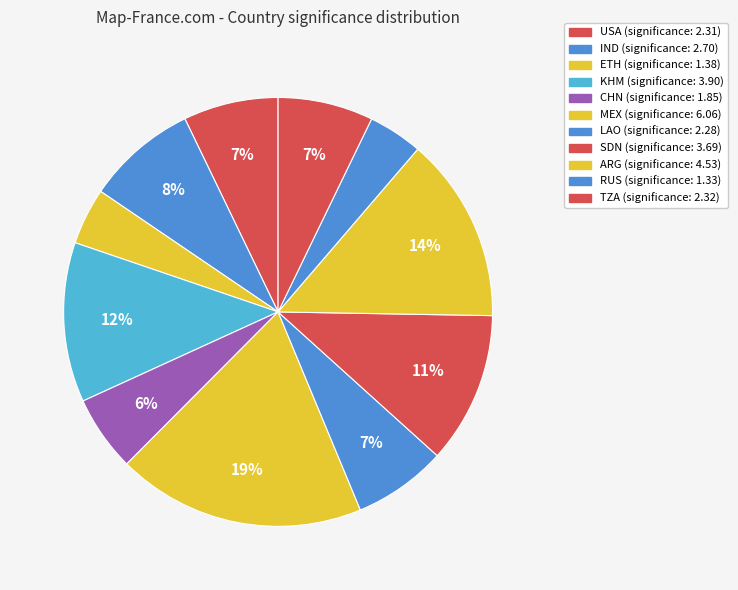

Does any single category account for the majority?

No